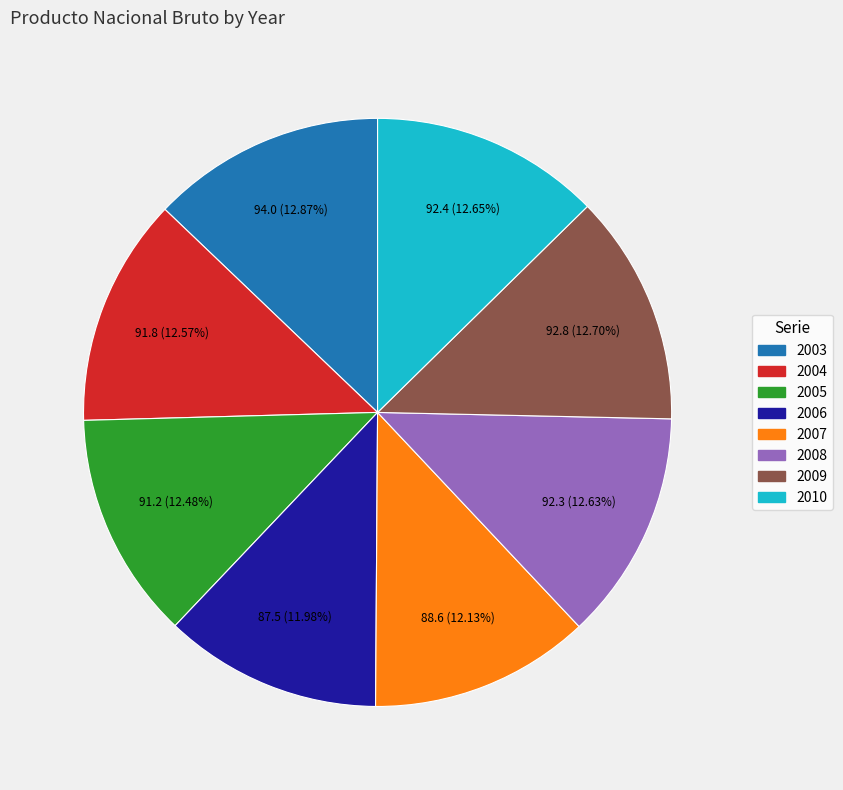

Is there a majority slice in this chart?

No